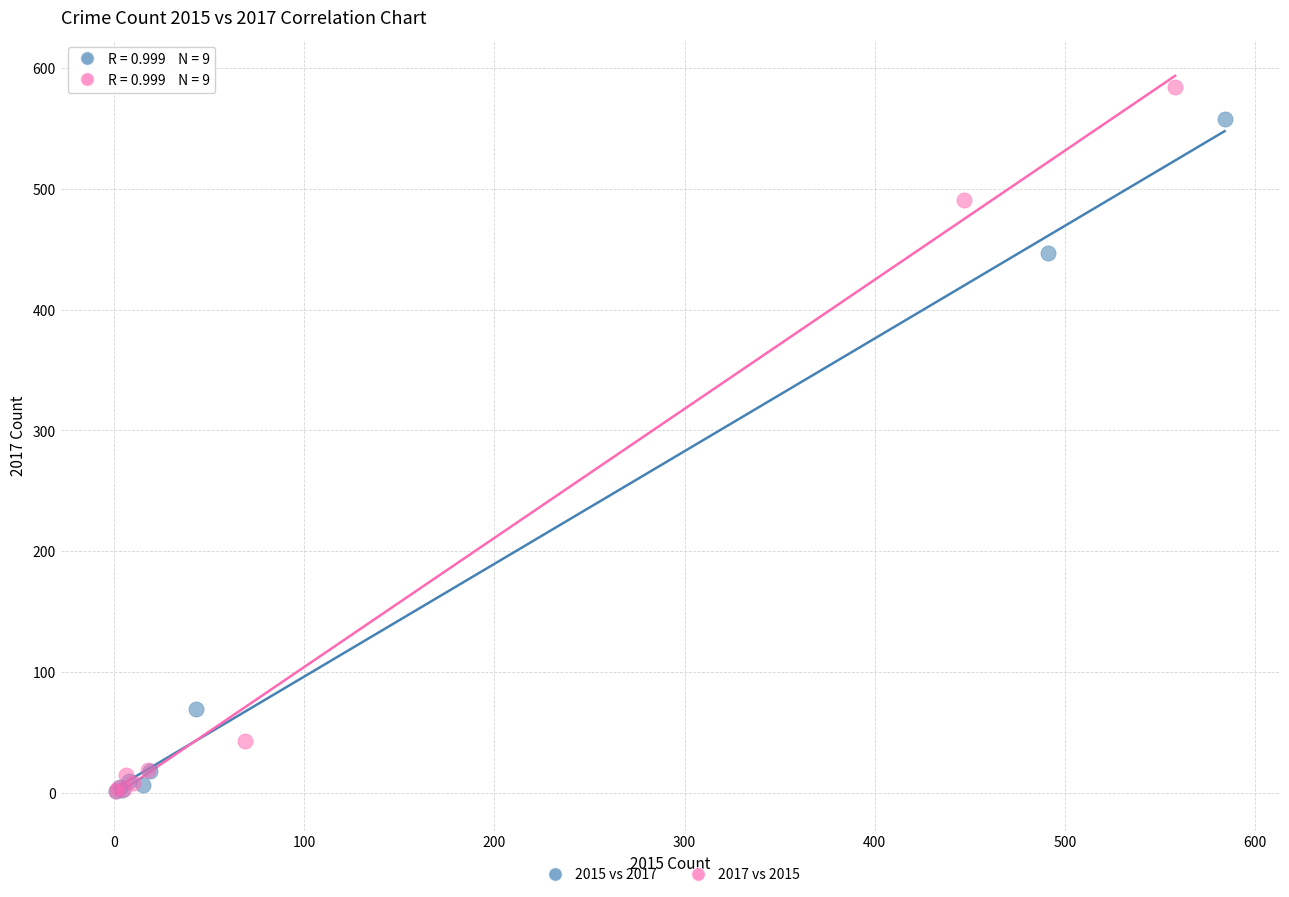

Which series has the largest Y range (max minus min)?

2017 vs 2015